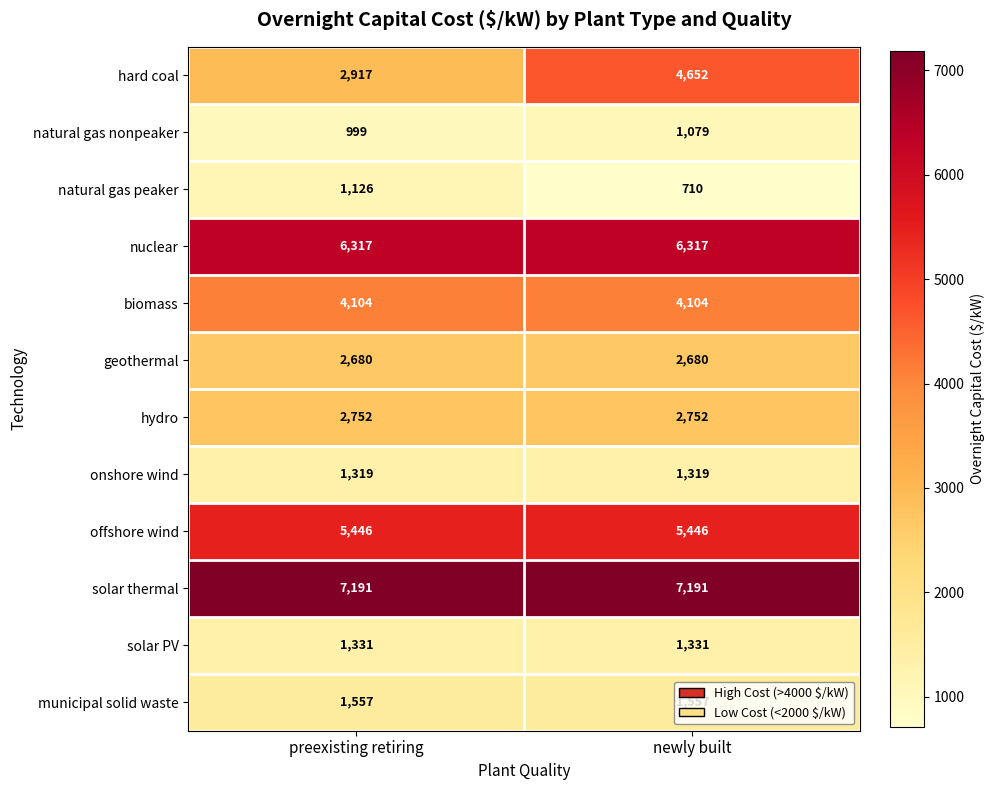

What is the average value of the hydro series?

2752